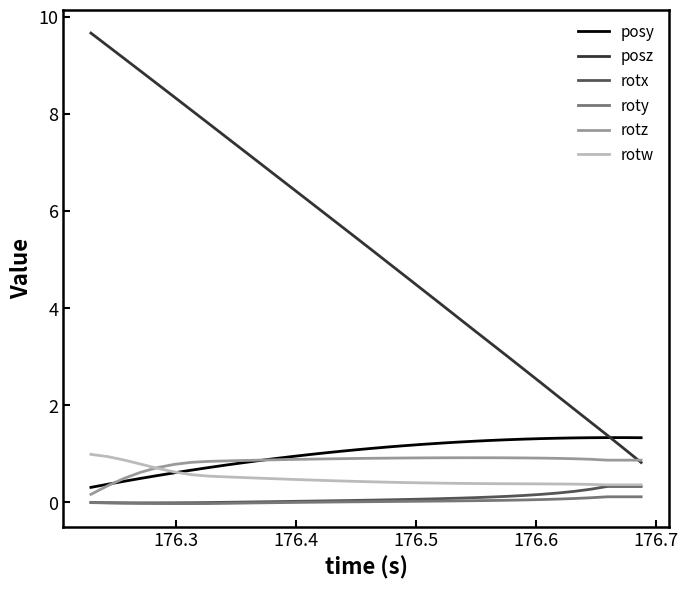

Which series has the largest total across all categories?

posz